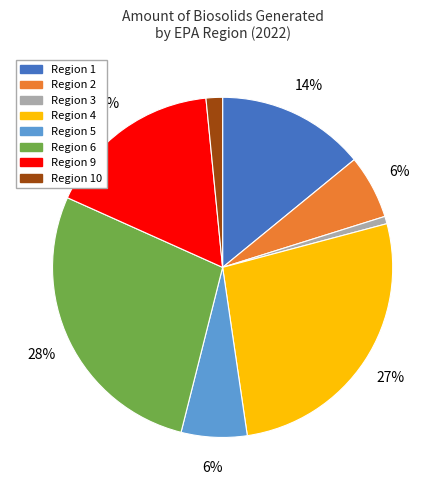

Is it true that Region 2 is 6% of the pie?

True